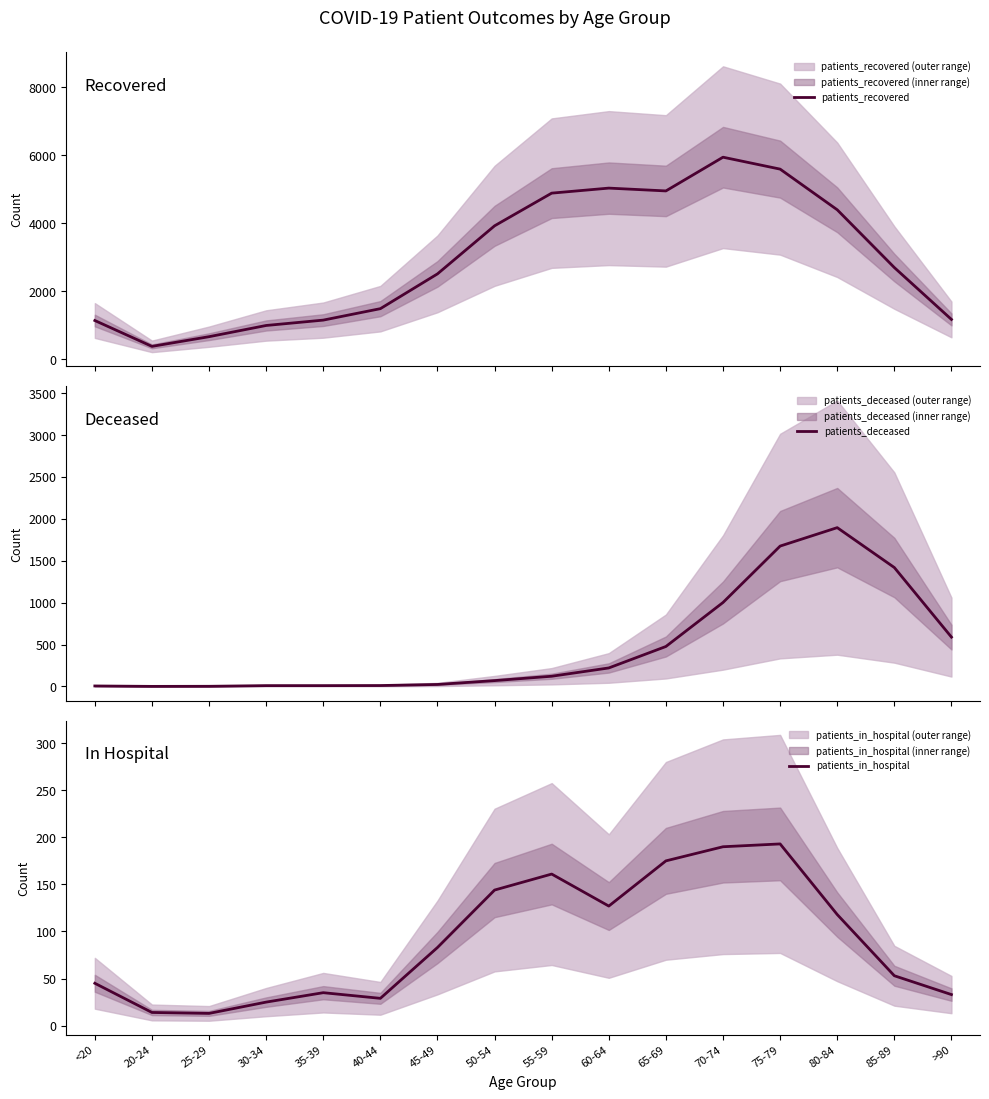

Between 35-39 and 60-64, which series saw the biggest shift?

patients_recovered